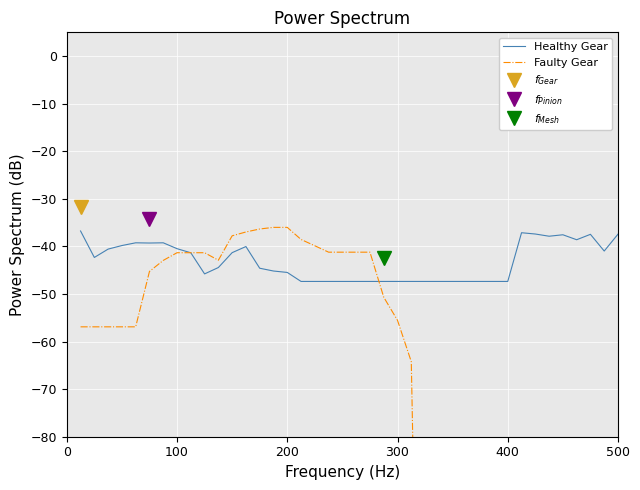

Which series has the largest range (max minus min)?

Faulty Gear